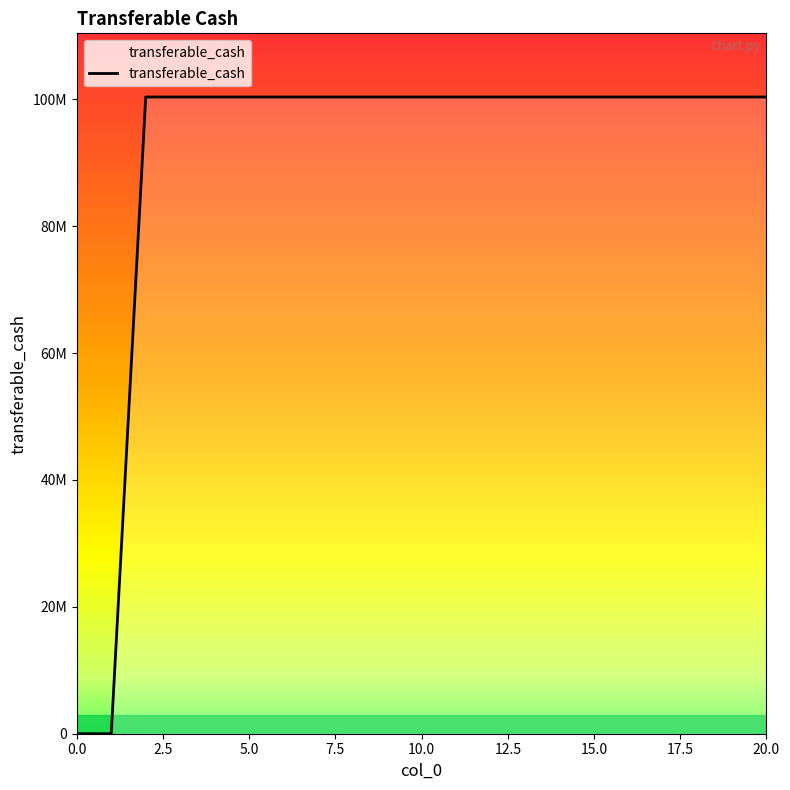

Reading left to right, extract all data points from this chart.

0=0.0	1=0.0	2=100346737.6	3=100346737.6	4=100346737.6	5=100346737.6	6=100346737.6	7=100346737.6	8=100346737.6	9=100346737.6	10=100346737.6	11=100346737.6	12=100346737.6	13=100346737.6	14=100346737.6	15=100346737.6	16=100346737.6	17=100346737.6	18=100346737.6	19=100346737.6	20=100346737.6